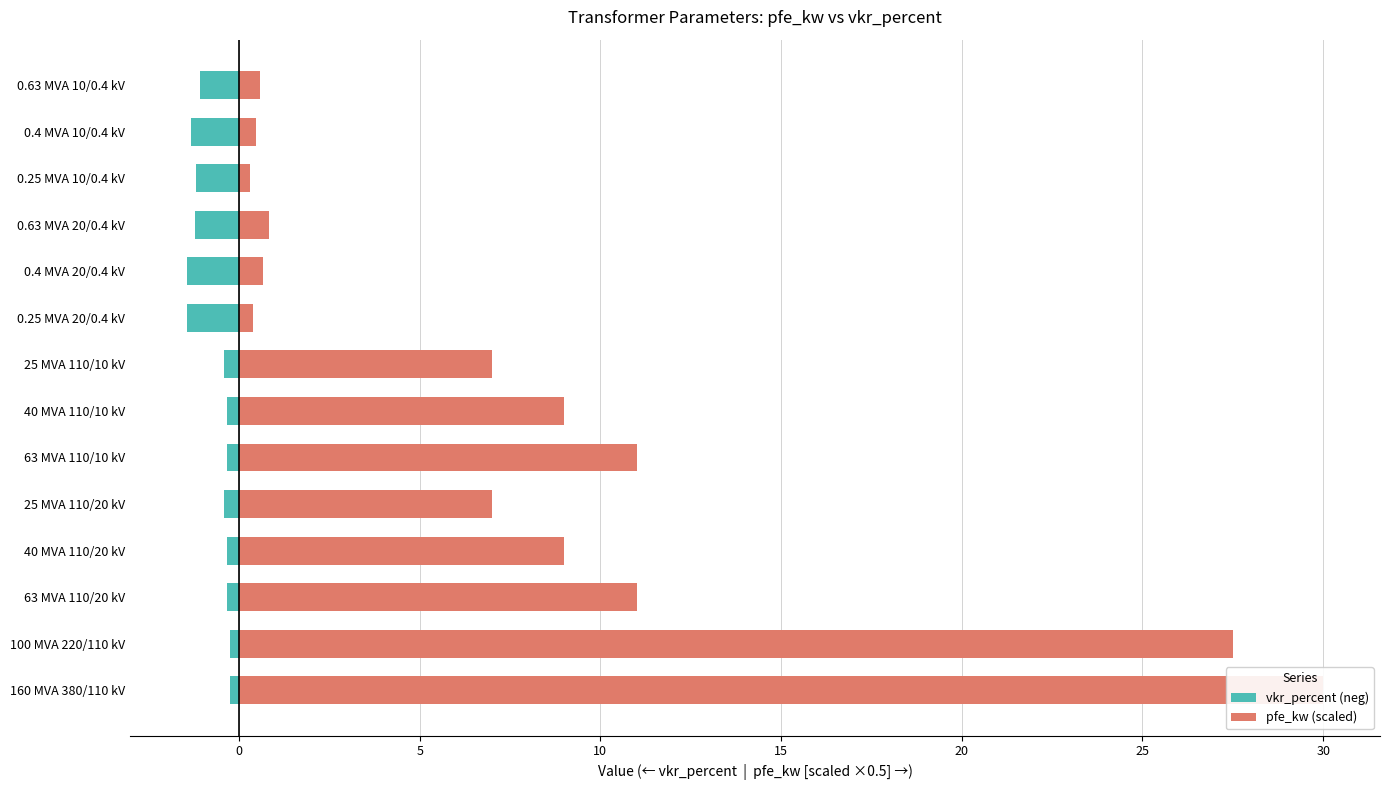

Rank the series at 40 MVA 110/10 kV from lowest to highest value.

vkr_percent (neg), pfe_kw (scaled)